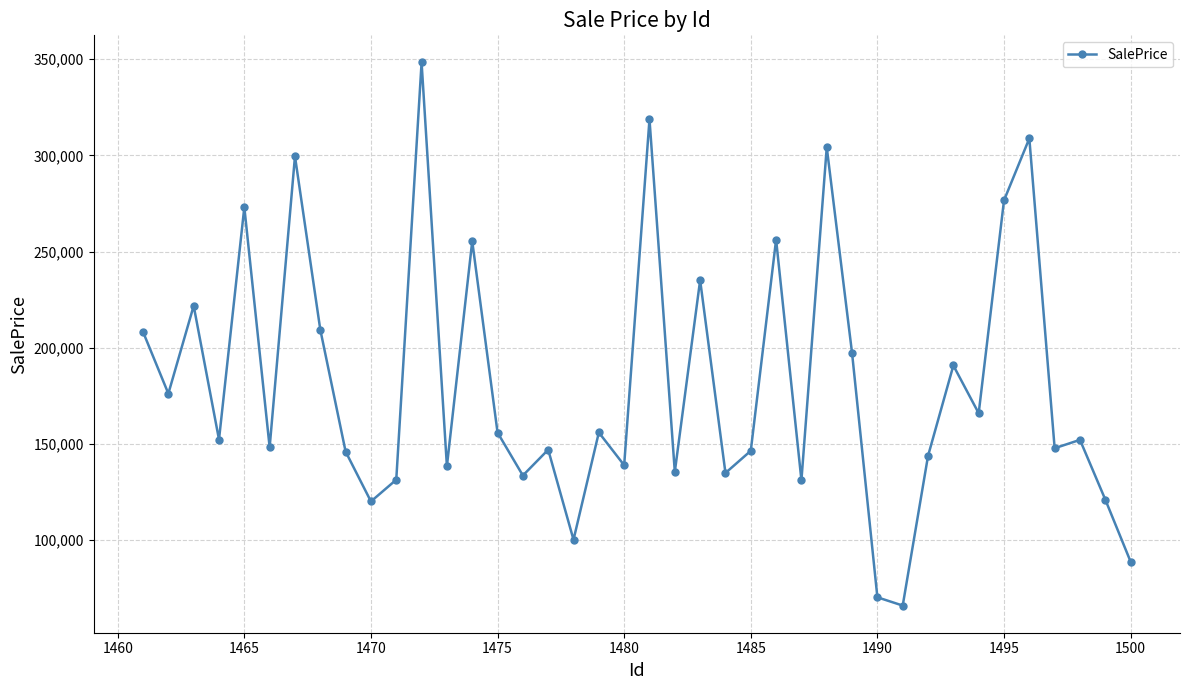

What is the value of the 15th point from the left?

155975.6